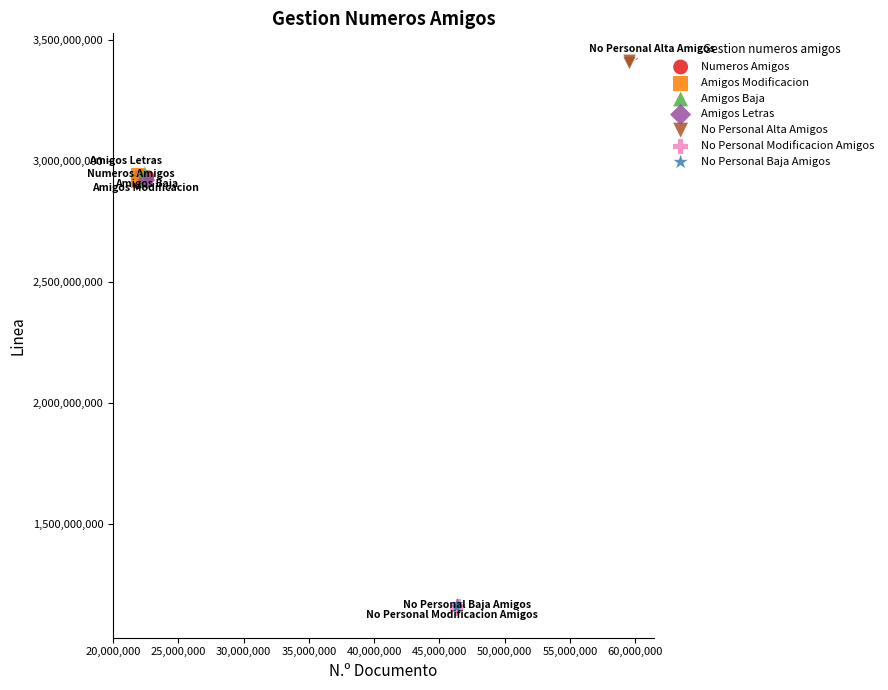

What are all the series names shown in the legend?

Numeros Amigos, Amigos Modificacion, Amigos Baja, Amigos Letras, No Personal Alta Amigos, No Personal Modificacion Amigos, No Personal Baja Amigos